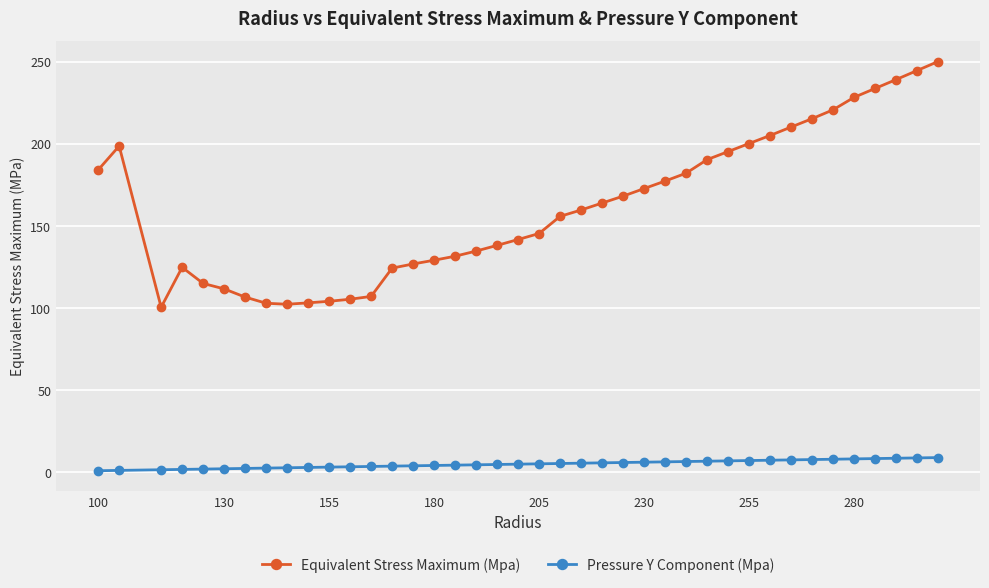

True or false: Equivalent Stress Maximum (Mpa) has more than 0 points higher than both neighbors.

True